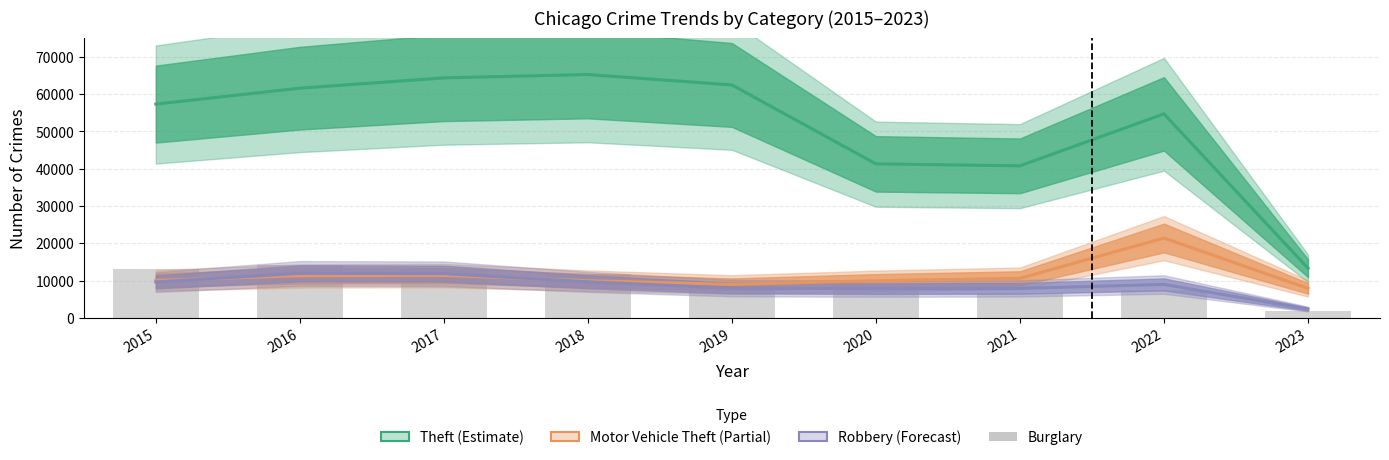

What is the value of the Theft bar at the 9th from the left?

13325